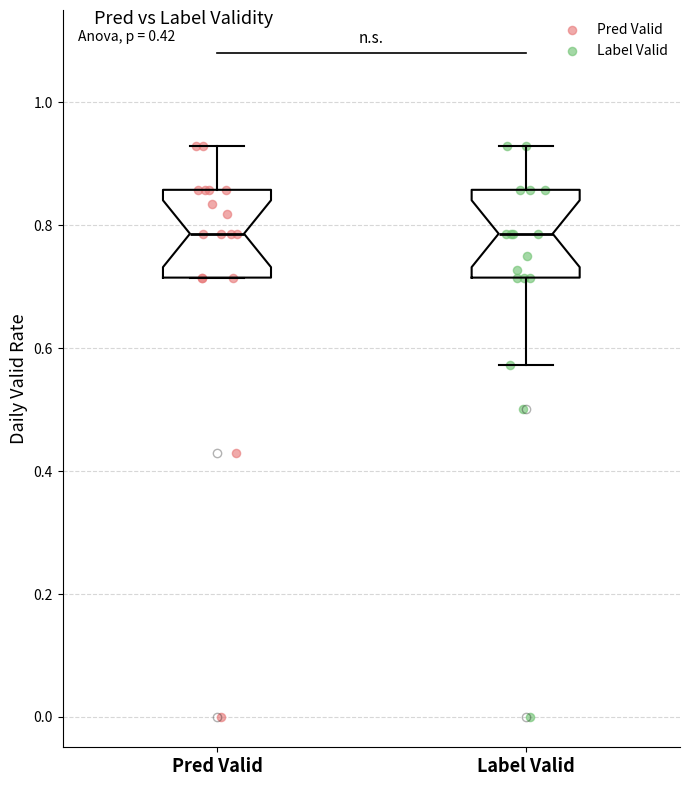

Where is the upper edge of the box for Pred Valid on the y-axis? The values are not printed on the chart, so give them approximately, as read against the axis.

0.86